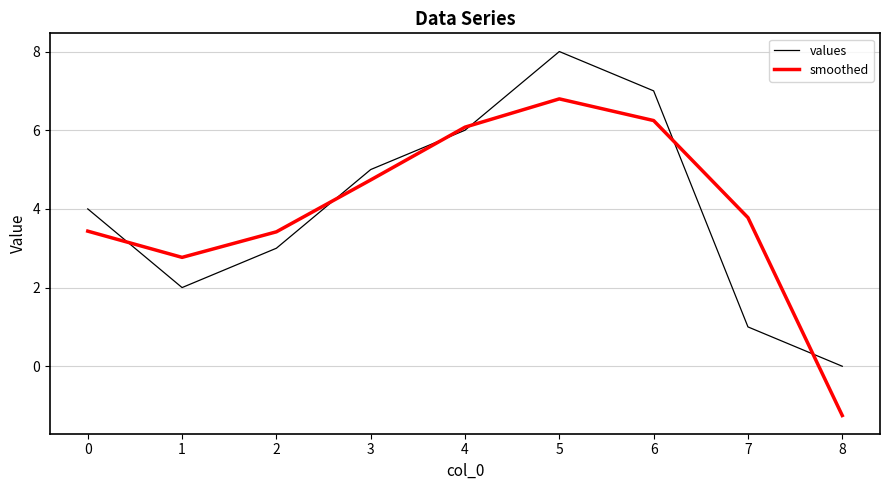

What is the total value across all series at 0?

7.4